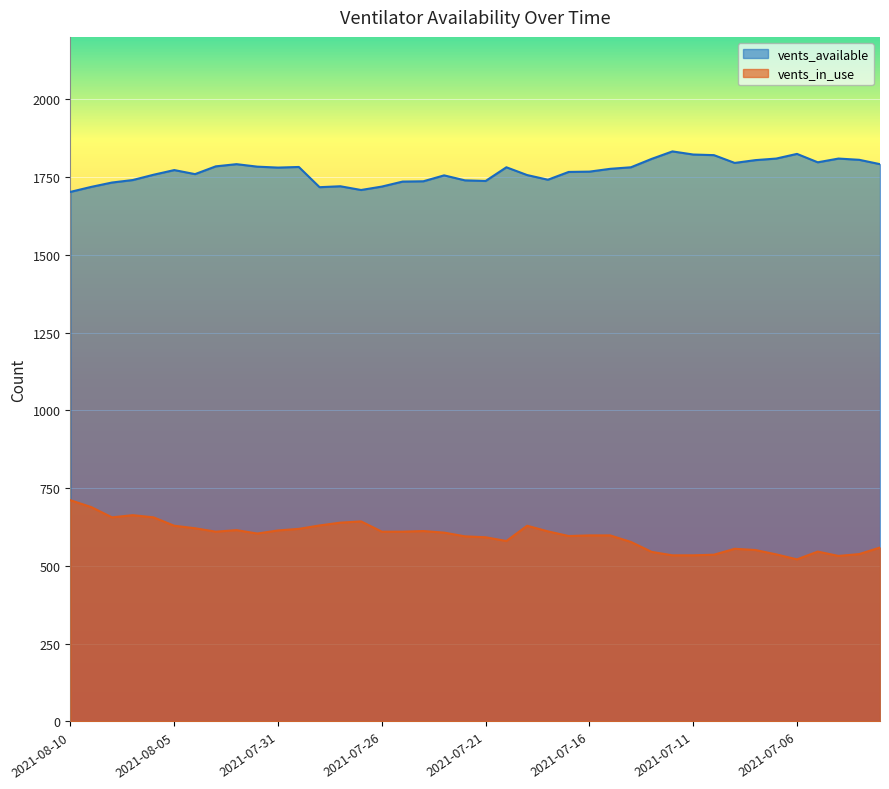

How many interior local peaks does the vents_available series have?

9